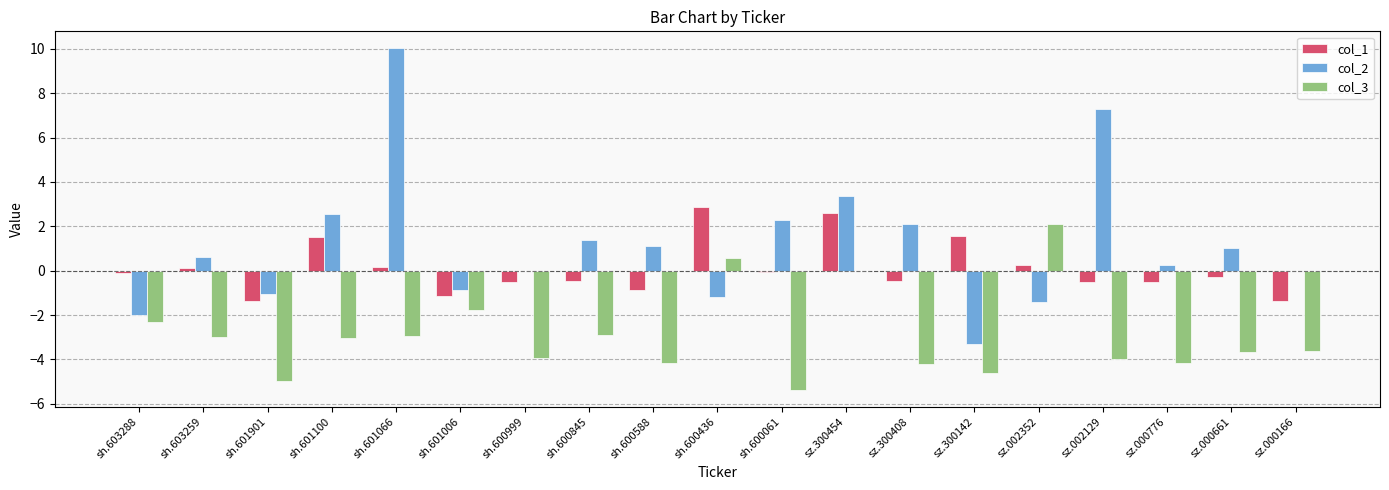

How many groups of bars are there?

19